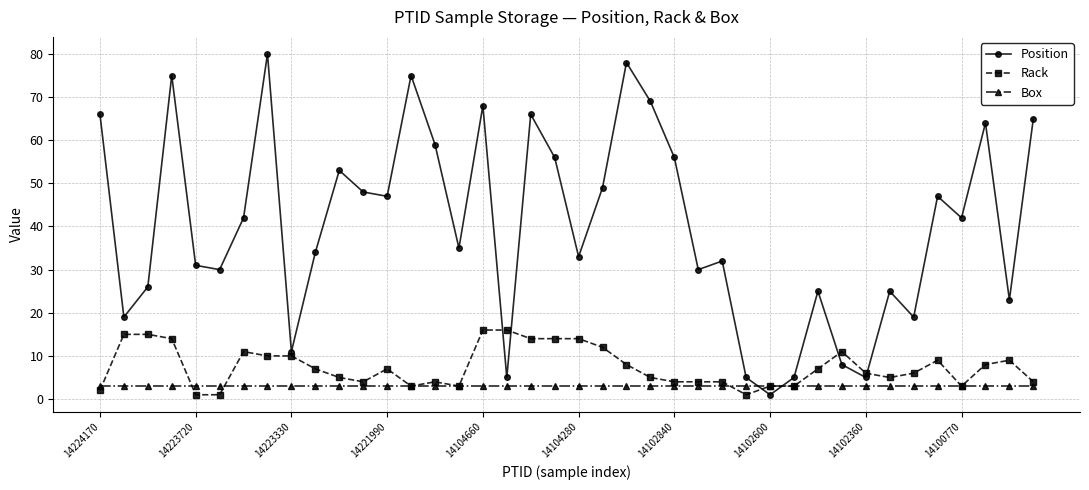

Which series has the largest range (max minus min)?

Position